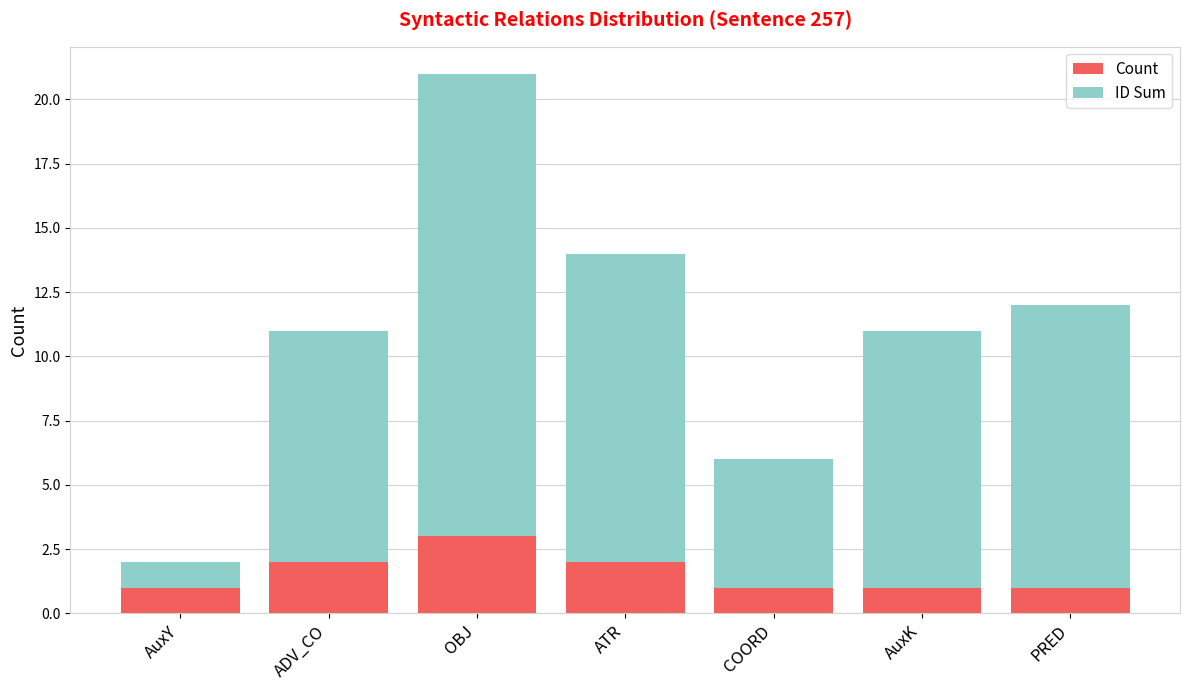

At which category is the sum across all series the highest?

OBJ